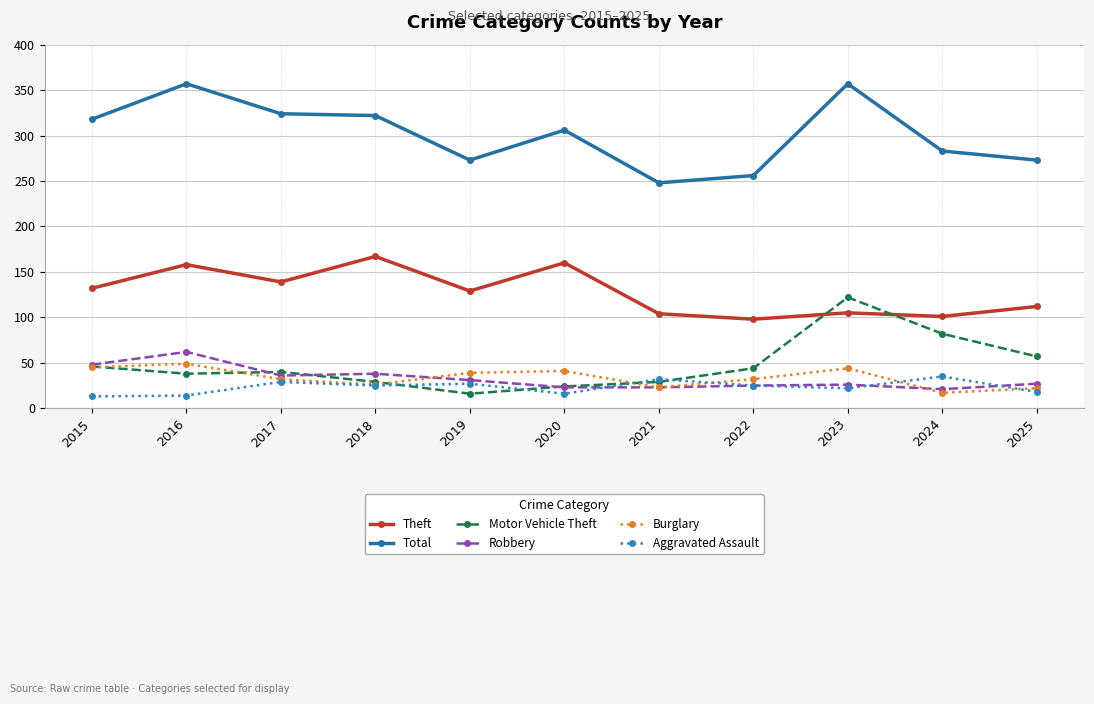

What is the sum of all Burglary values?

370